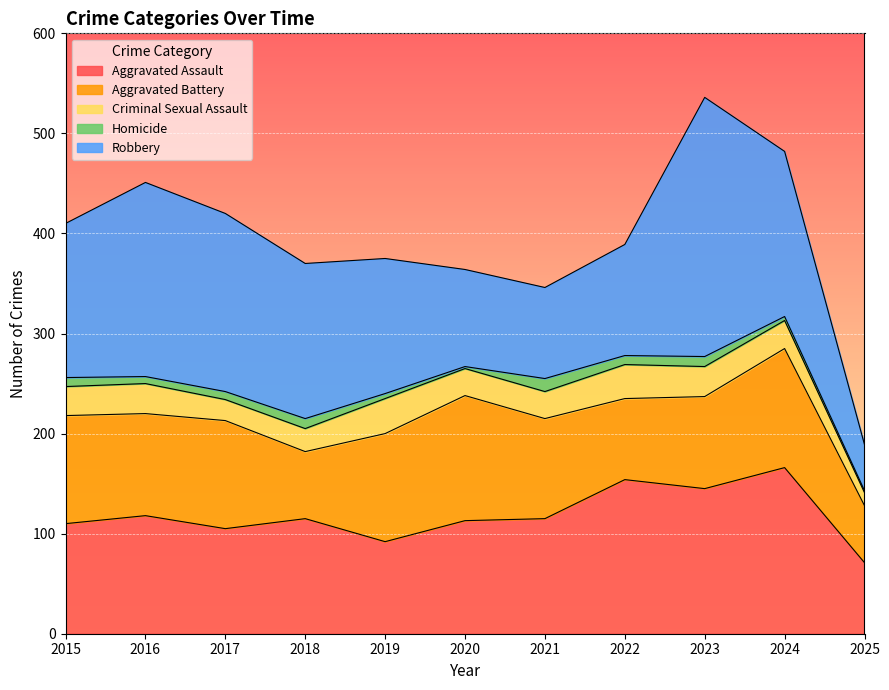

At which category does Aggravated Battery reach its first local valley?

2016